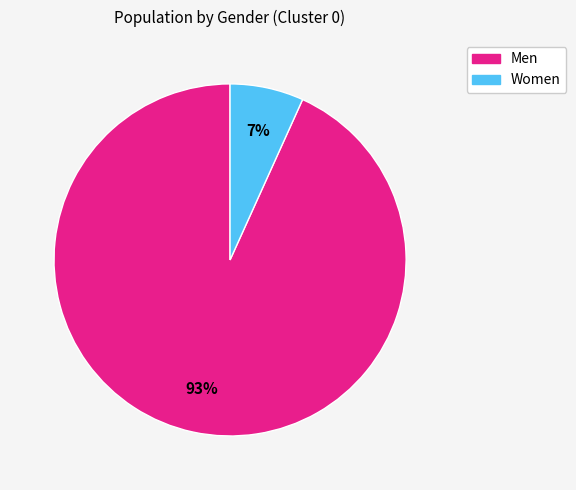

Do Women and Men together represent more than half of the pie?

Yes